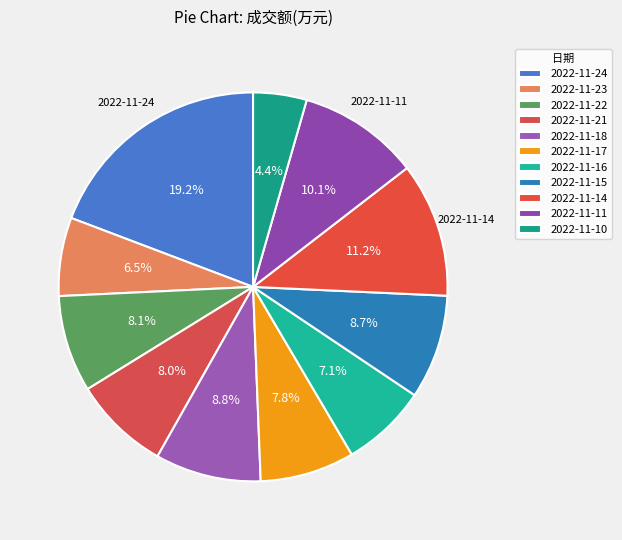

To the nearest percent, what percentage of the pie is 2022-11-10?

4%